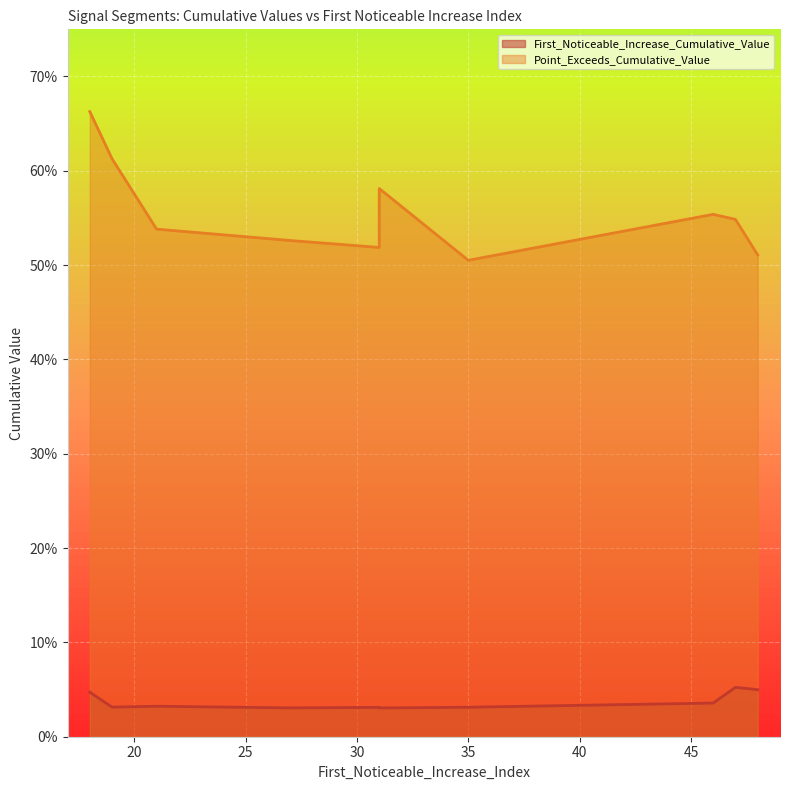

True or false: Point_Exceeds_Cumulative_Value and First_Noticeable_Increase_Cumulative_Value cross at least once.

False